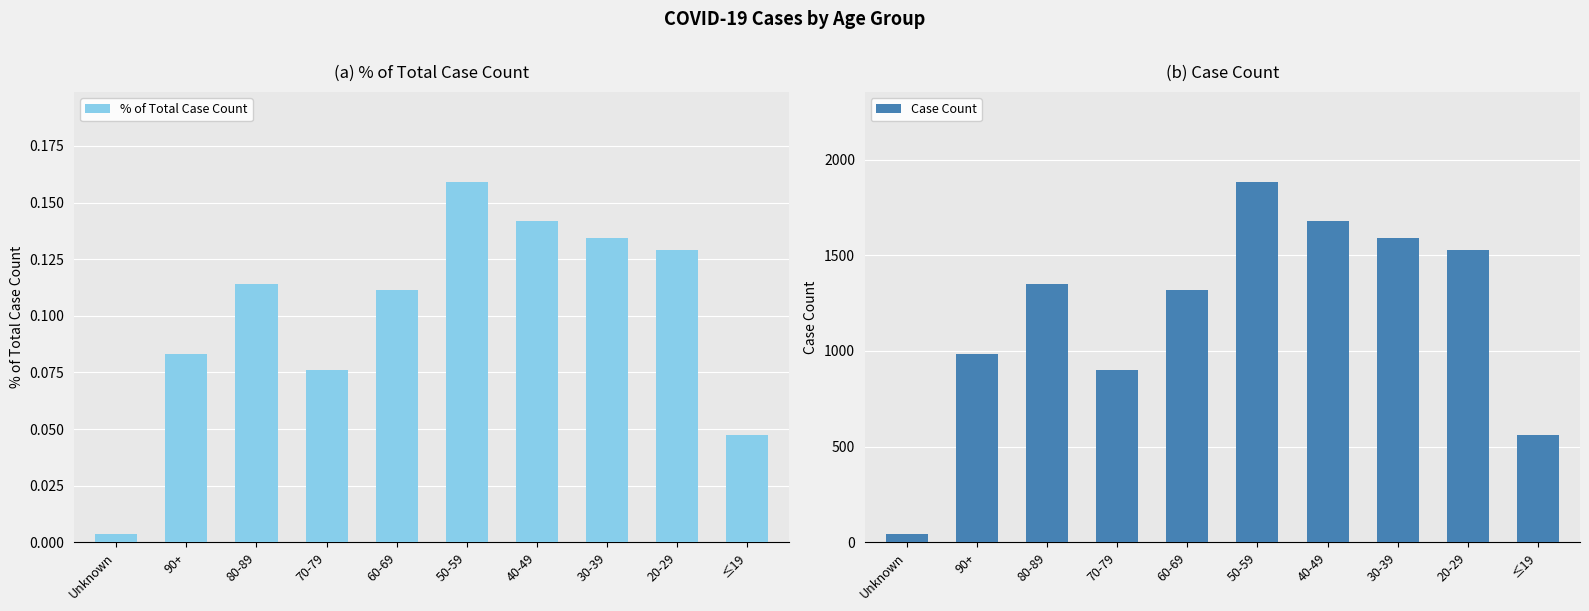

What position from the right is 70-79?

7